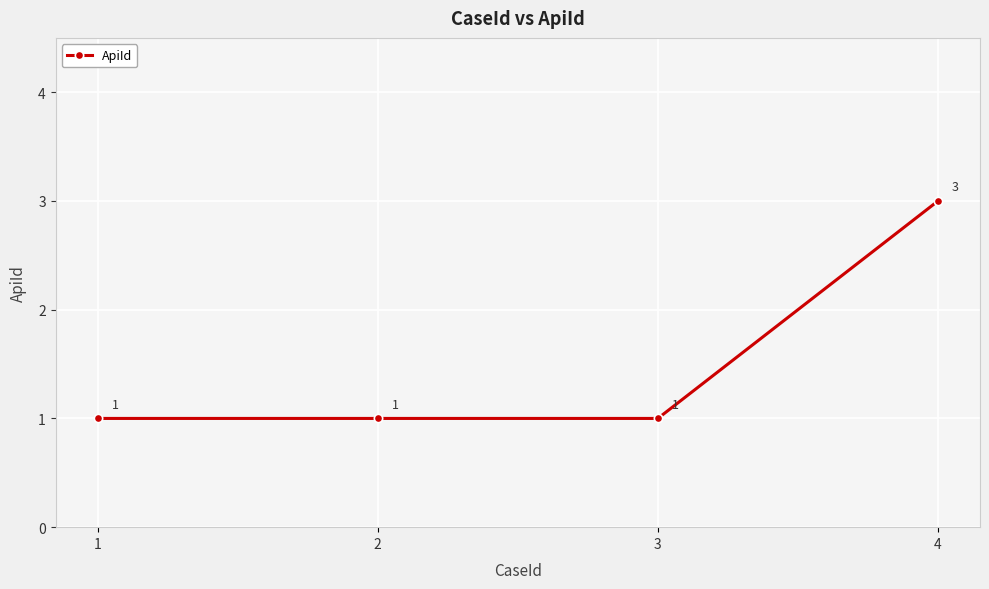

What is the sum of all values?

6